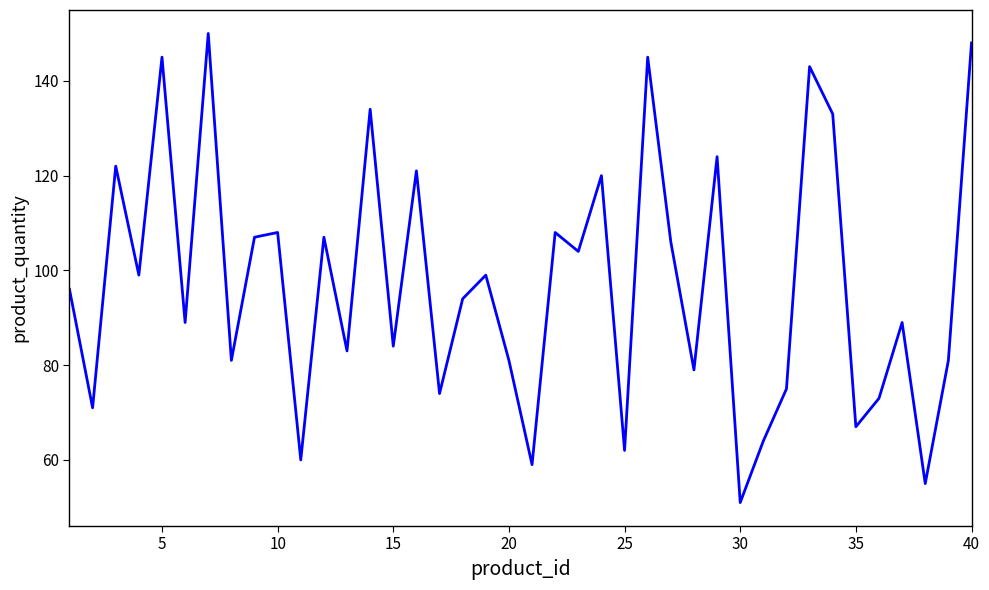

What is the smallest value displayed?

51